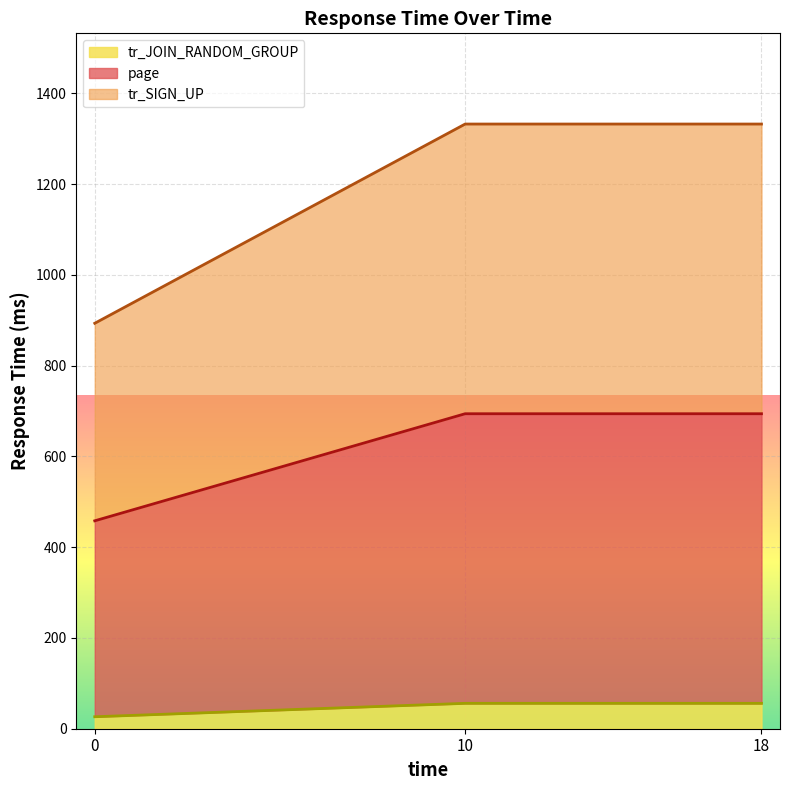

Where does the tr_SIGN_UP series first go above 1332?

10